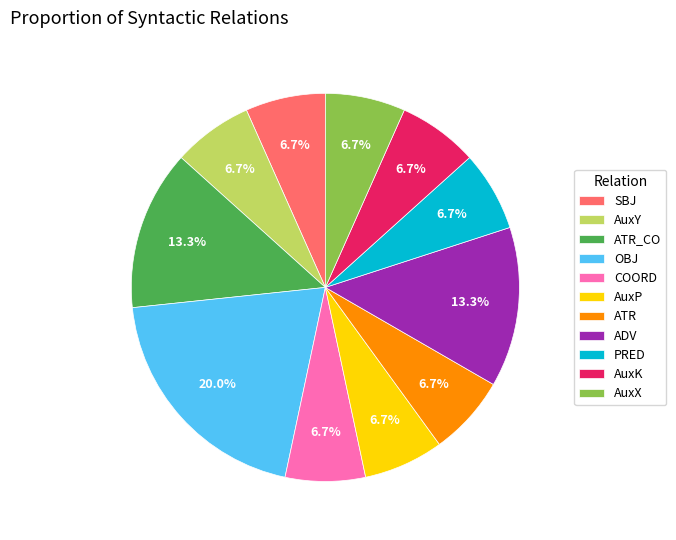

How many slices are in this pie chart?

11